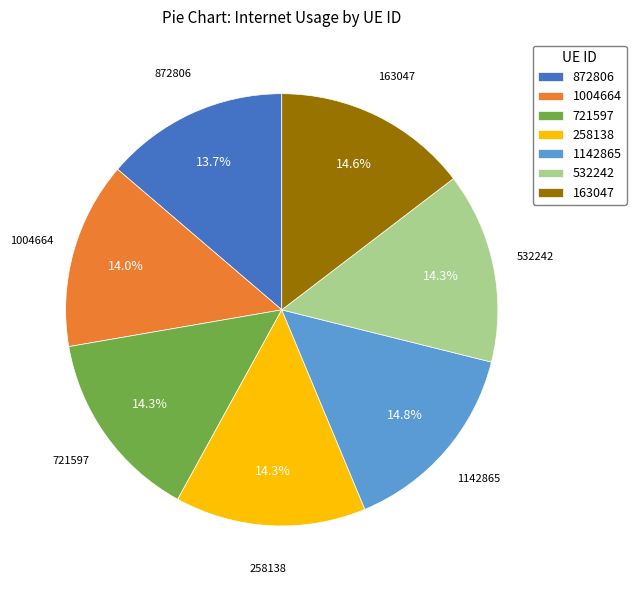

To the nearest percent, what portion does 258138 represent?

14%